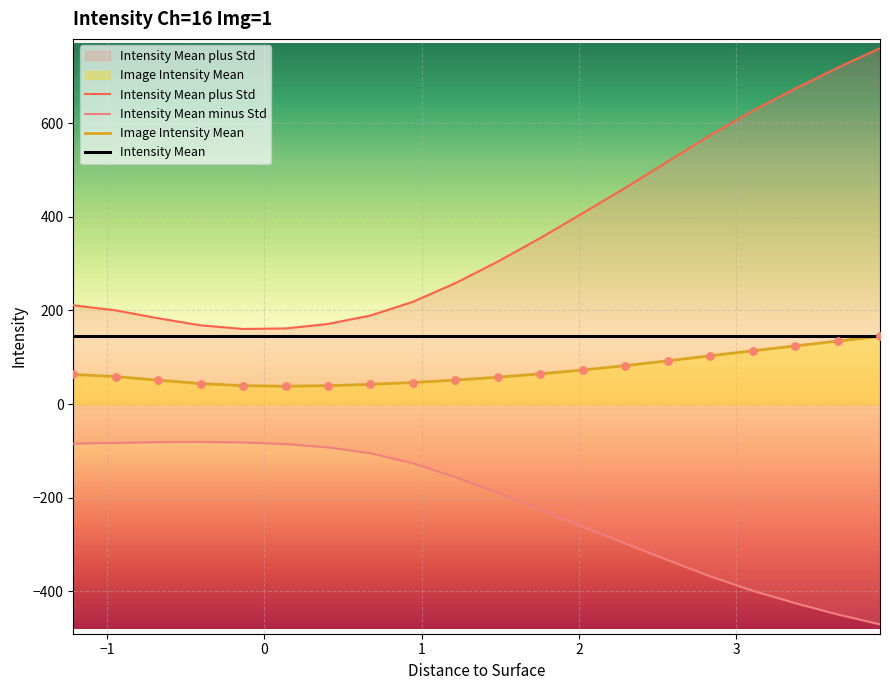

What is the highest value of the Intensity Mean series?

146.2